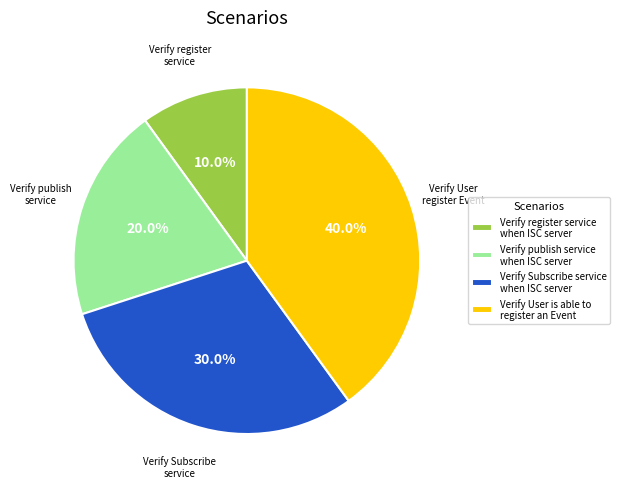

True or false: Verify register service when ISC server accounts for 1% of the total.

False